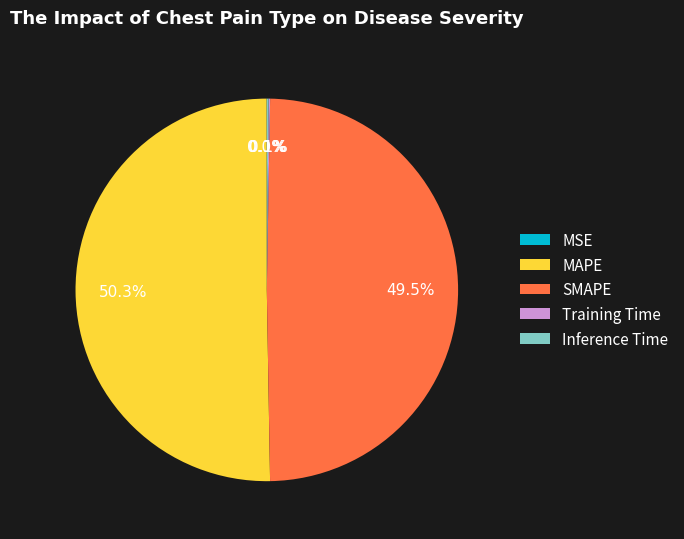

Which slice represents more than half of the pie?

MAPE